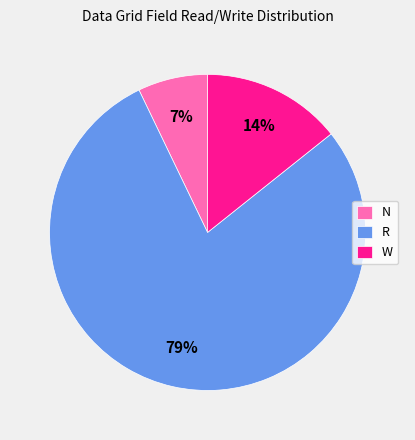

What is the majority slice?

R